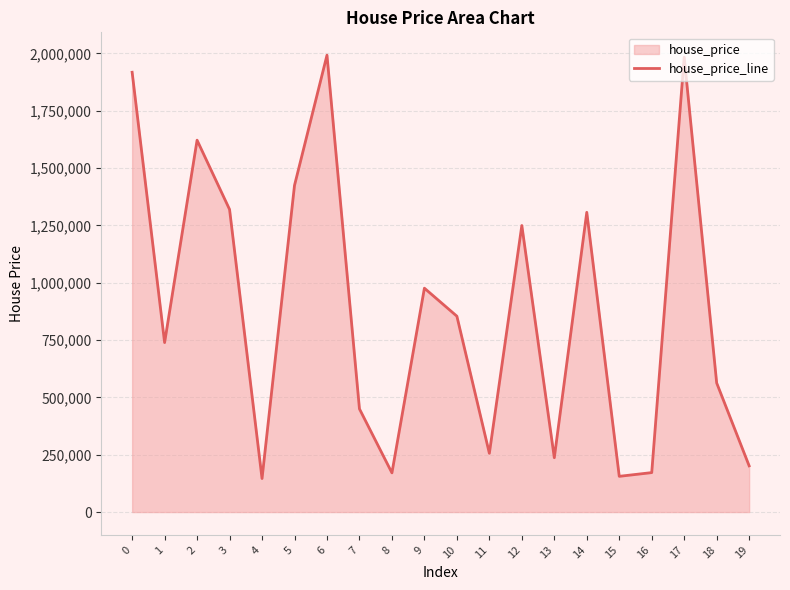

List the labels in order of value, smallest first.

4, 15, 8, 16, 19, 13, 11, 7, 18, 1, 10, 9, 12, 14, 3, 5, 2, 0, 17, 6